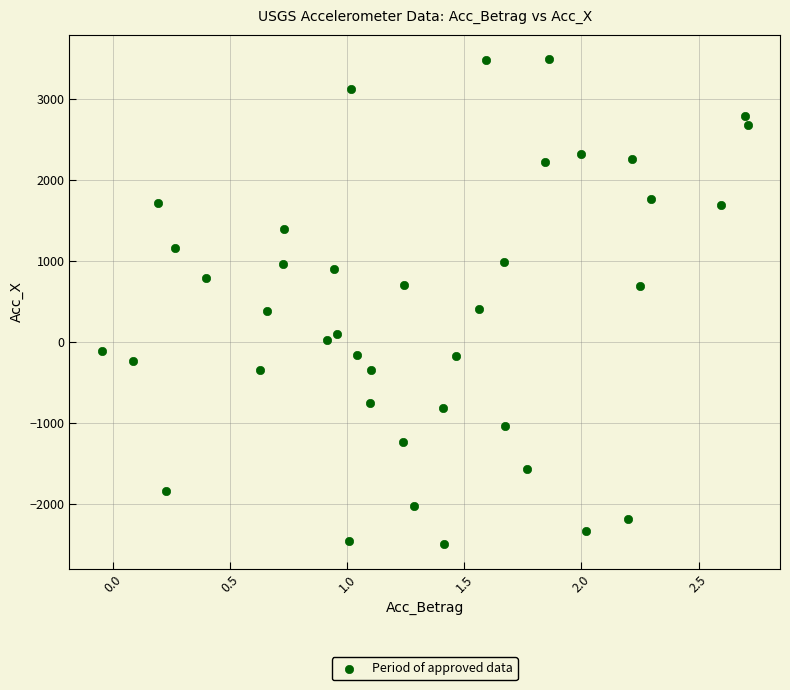

What is the range of Y values (max minus min)?

5995.0